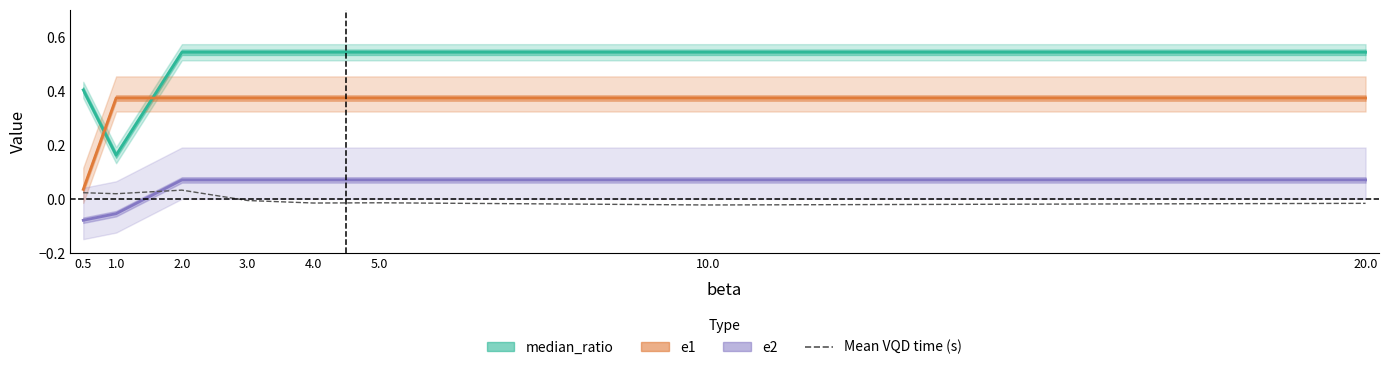

Rank the categories by value from lowest to highest.

10.0, 20.0, 4.0, 5.0, 3.0, 1.0, 0.5, 2.0